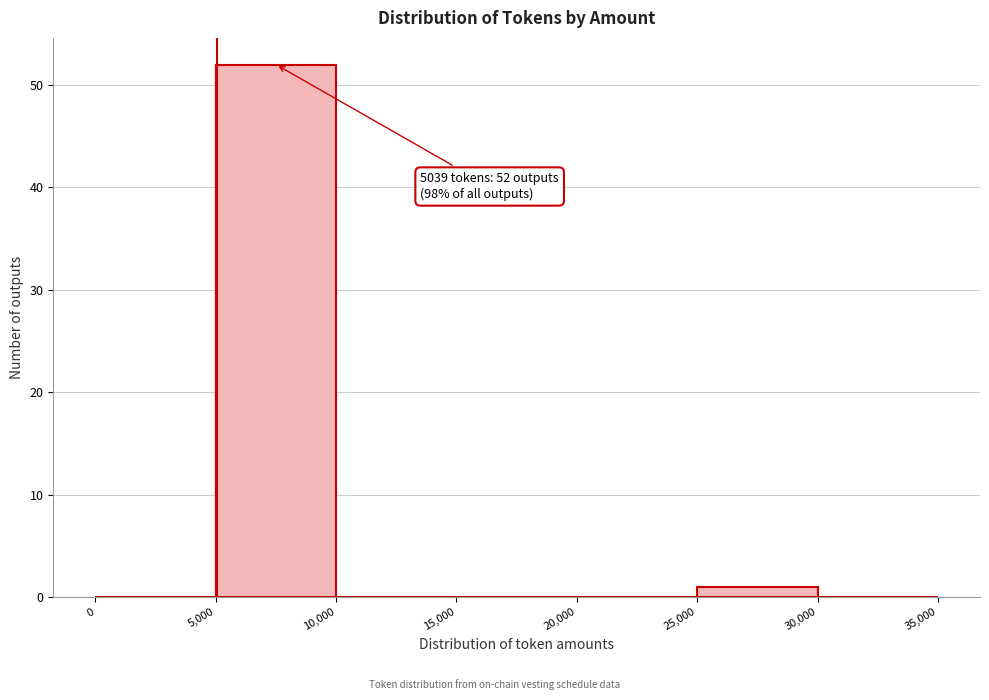

Which range on the x-axis has the tallest bar?

5,000 to 10,000